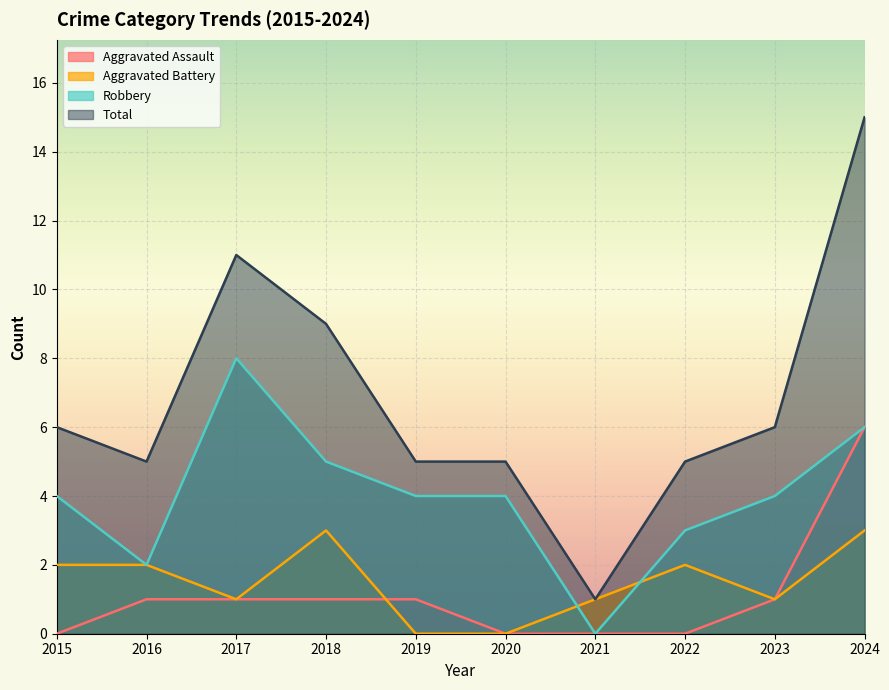

How many data points in Aggravated Assault are less than 1?

4